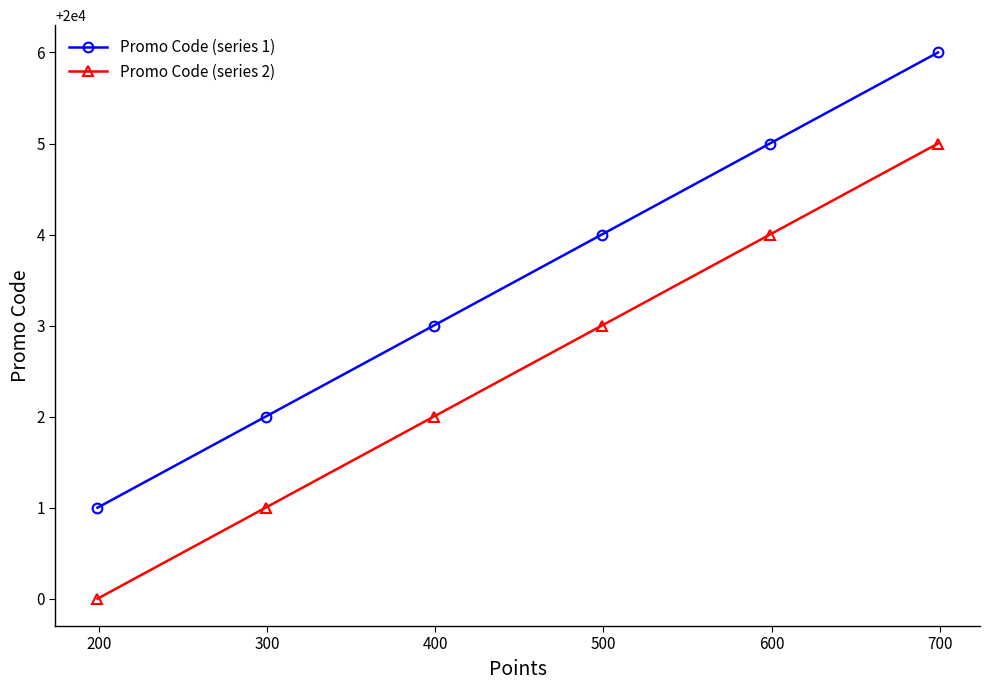

True or false: Promo Code (series 1) and Promo Code (series 2) cross at least once.

False